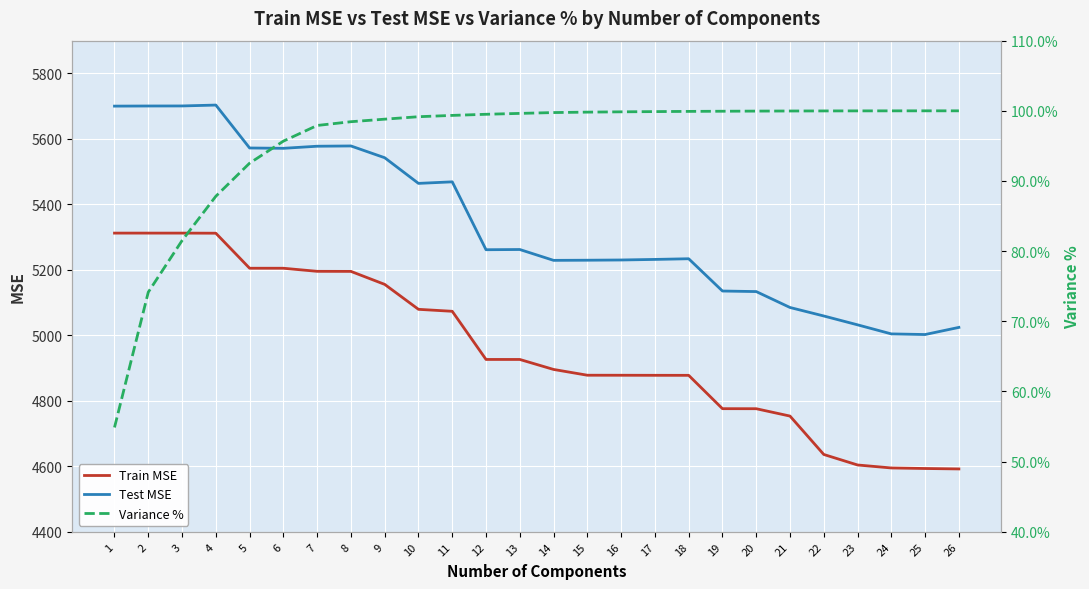

At which category is the sum across all series the highest?

4